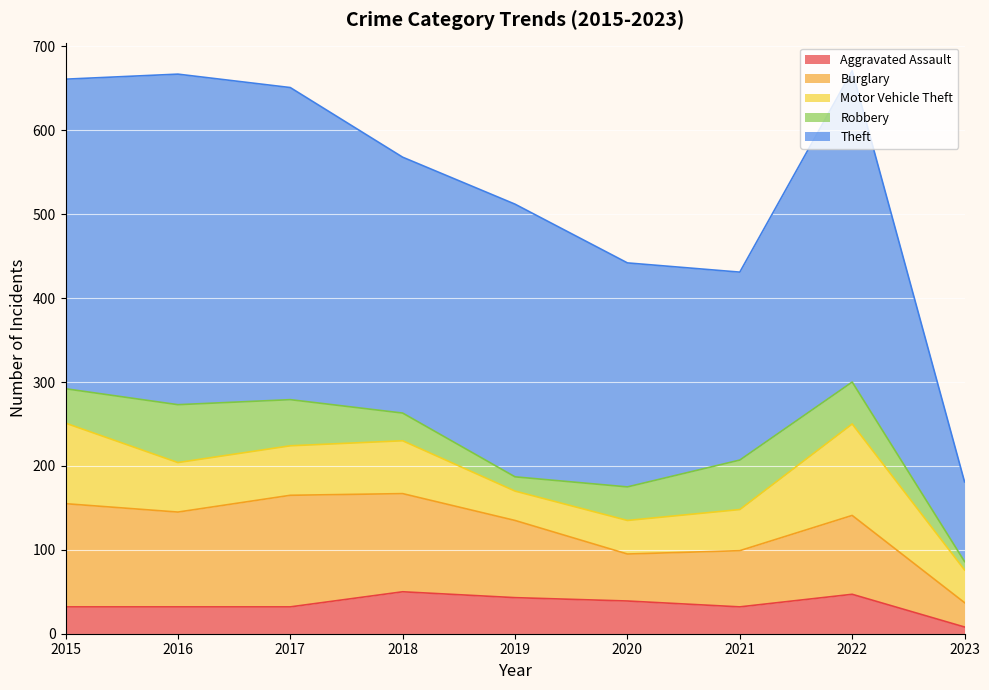

Reading right to left, transcribe all the data shown in this chart.

Aggravated Assault: 8	47	32	39	43	50	32	32	32
Burglary: 29	94	67	56	92	117	133	113	123
Motor Vehicle Theft: 39	109	49	40	35	63	59	59	96
Robbery: 10	50	59	40	17	33	55	69	41
Theft: 95	371	224	267	325	305	372	394	369